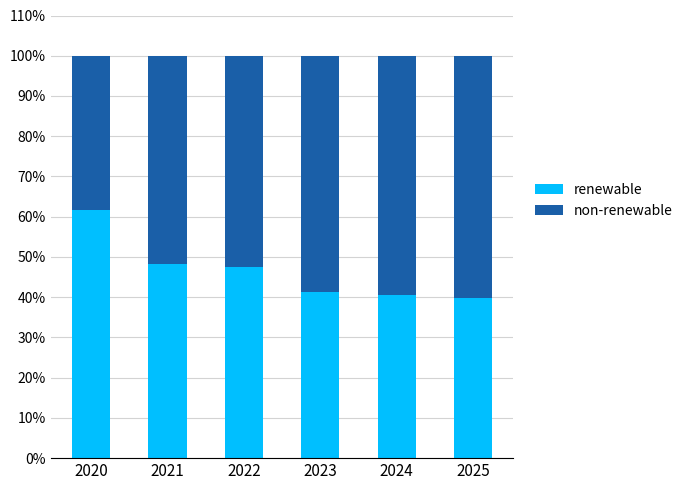

What is the total value across all series at 2025?

100.0